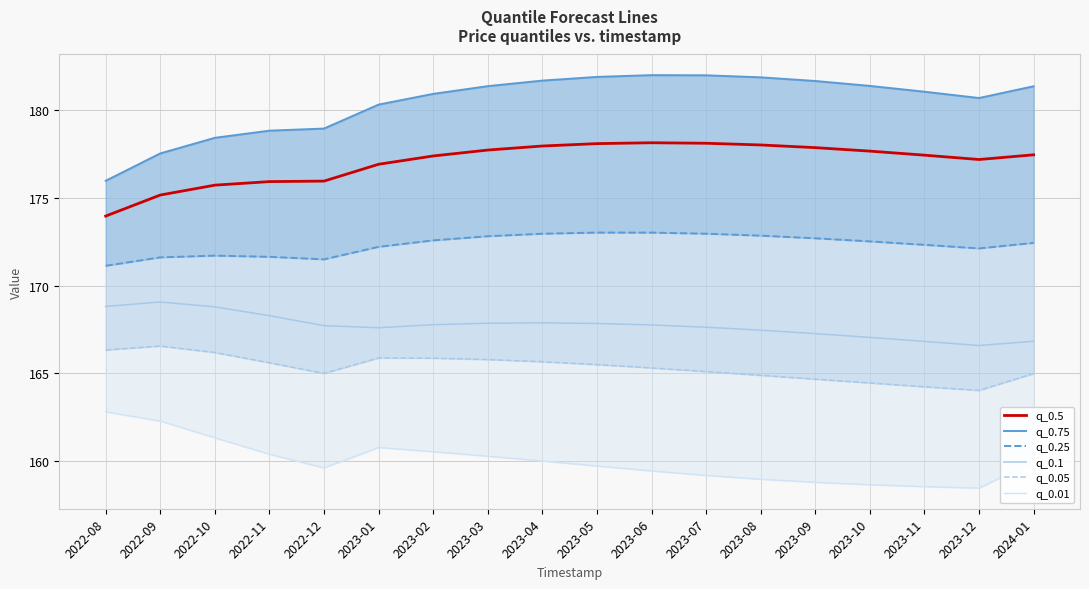

How many series are shown in this chart?

6